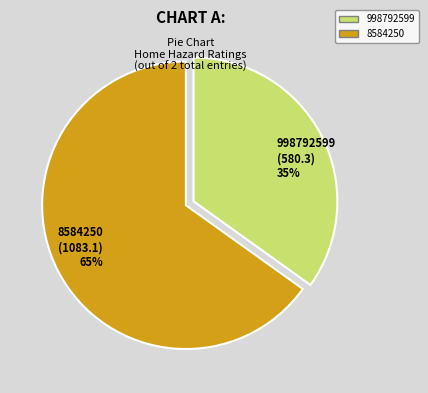

Which has a higher value, 998792599 or 8584250?

8584250